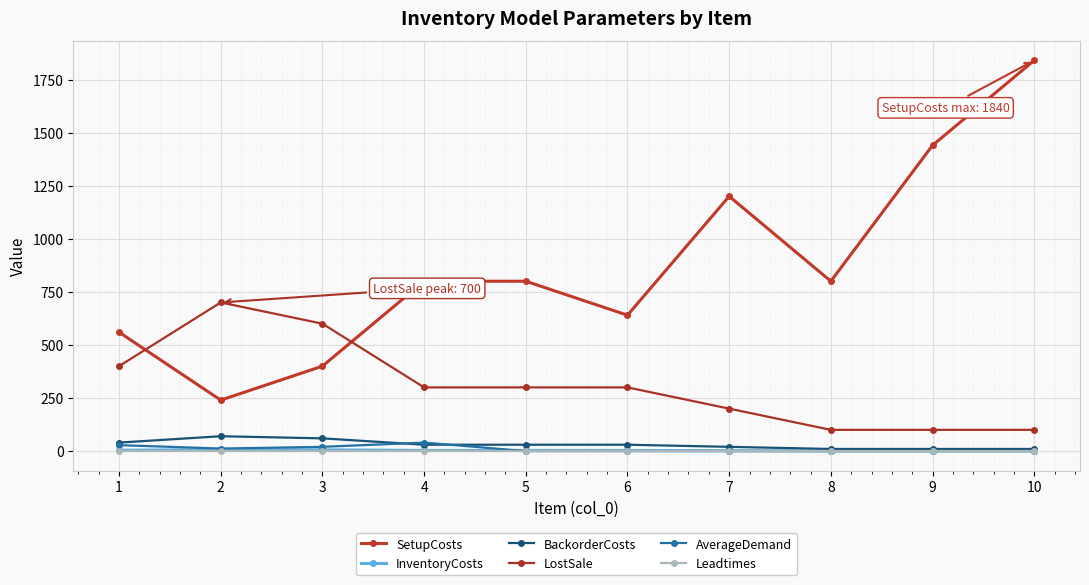

Where does the LostSale series first go above 300?

1